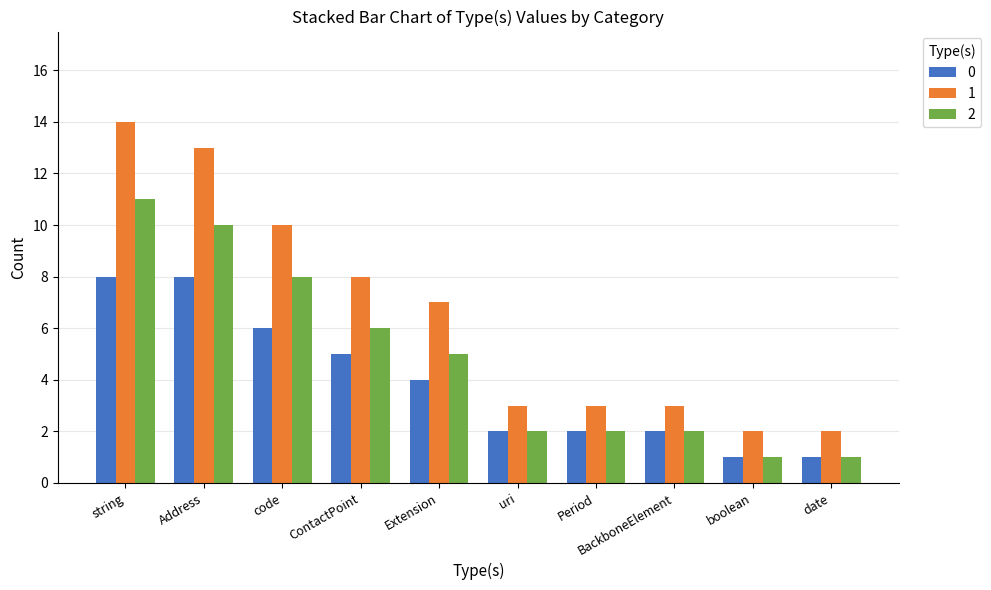

What is the difference between the highest and lowest values at ContactPoint?

3